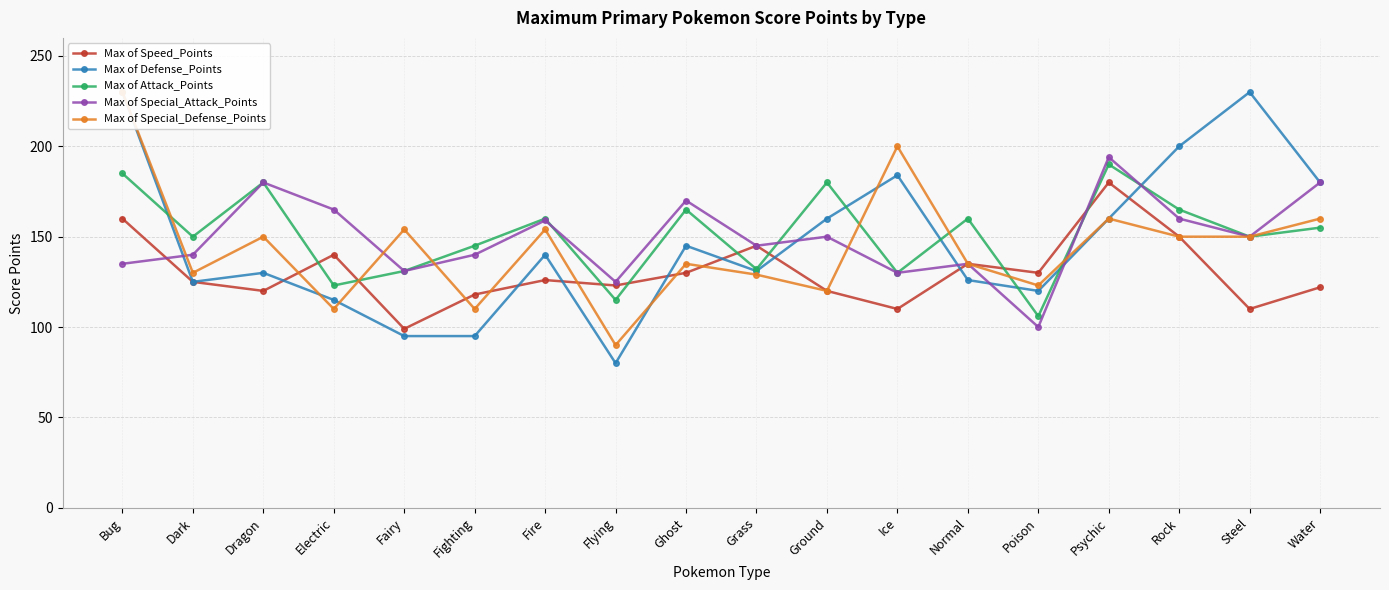

What is the difference between the maximum and minimum values in the Max of Special_Defense_Points series?

140